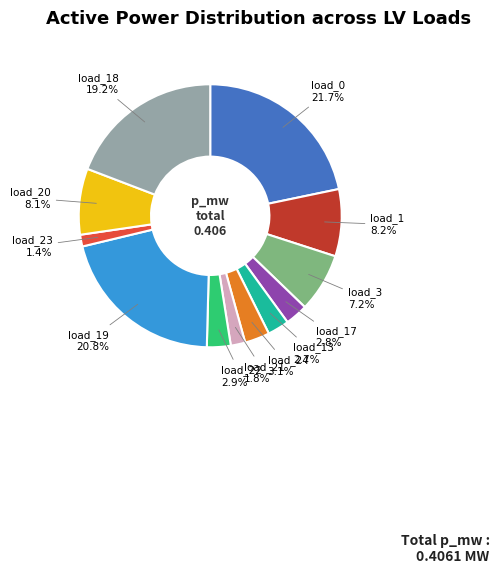

Is there a majority slice in this chart?

No